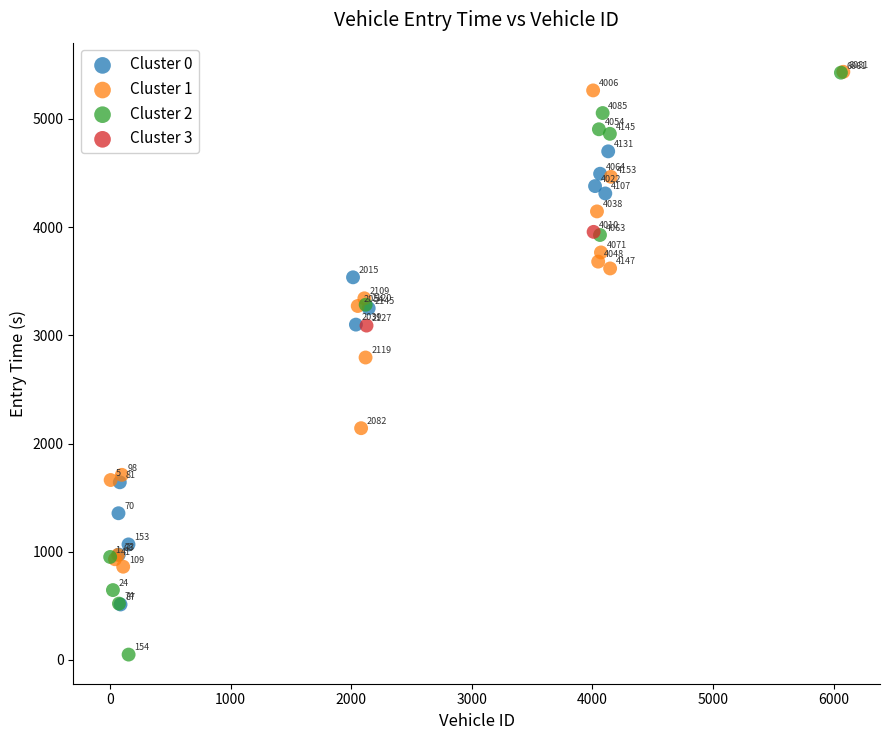

Which series has the largest Y range (max minus min)?

Cluster 2